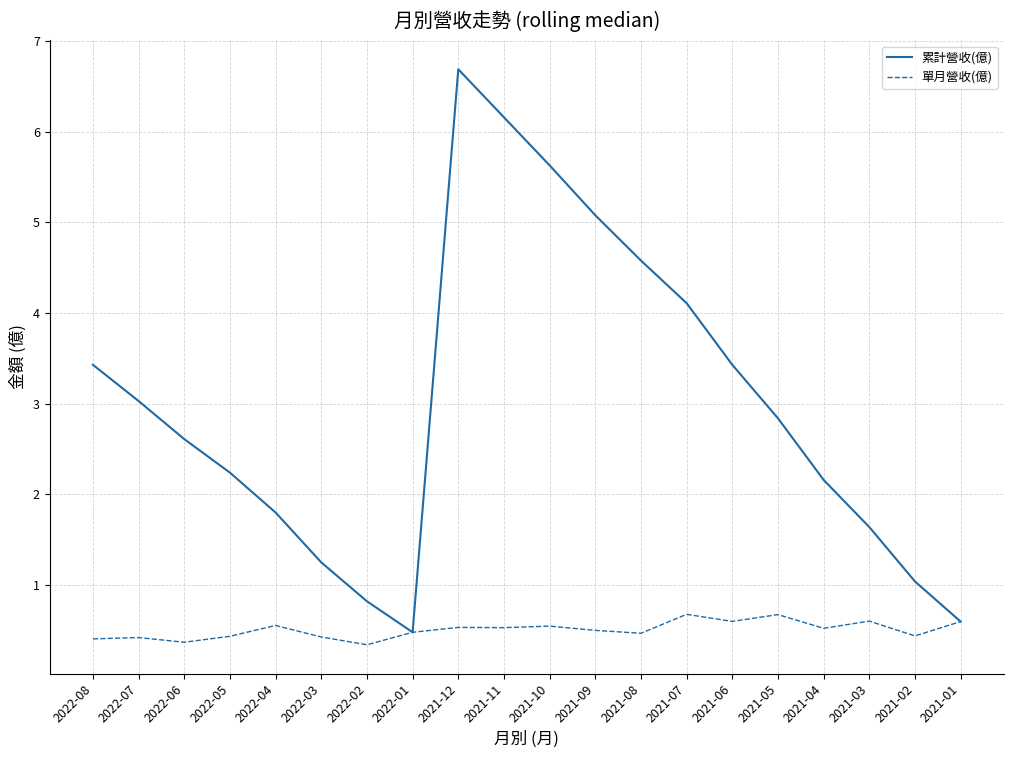

In 累計營收(億), how many points are lower than both neighbors (excluding endpoints)?

1